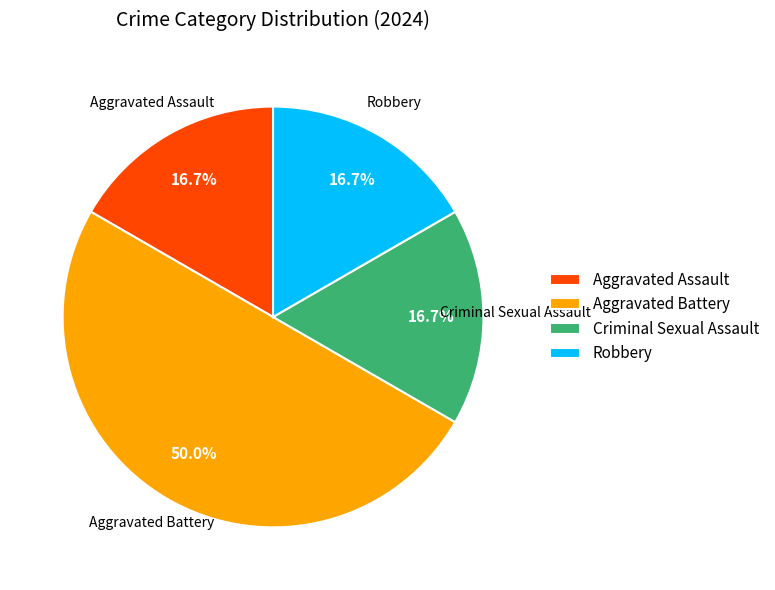

How much of the chart is everything except Robbery?

83.3%